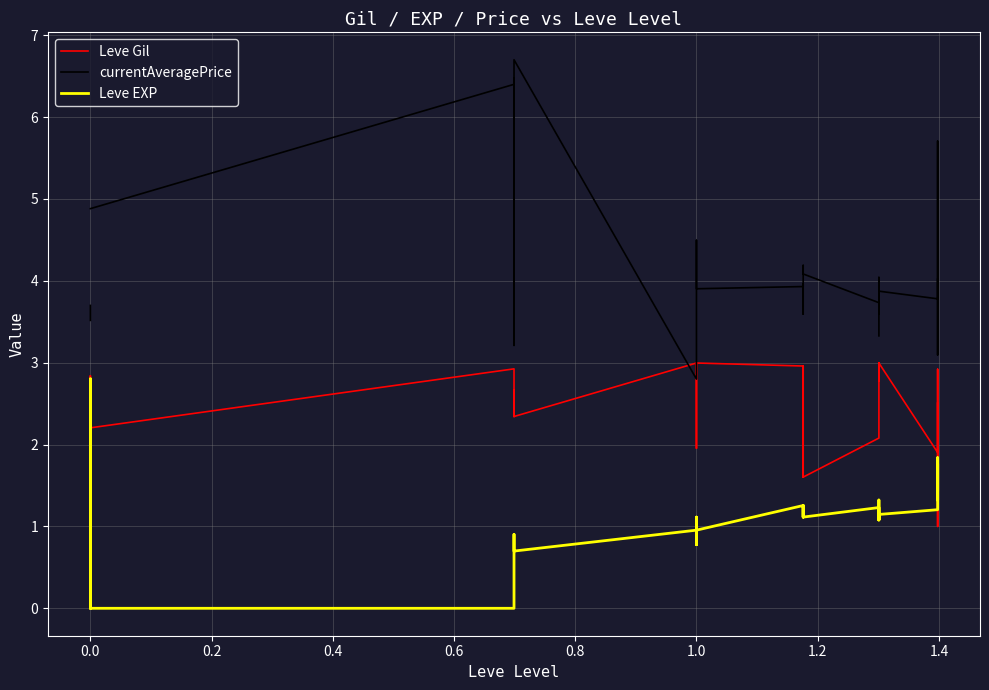

How many data points in Leve Gil are less than 2?

5